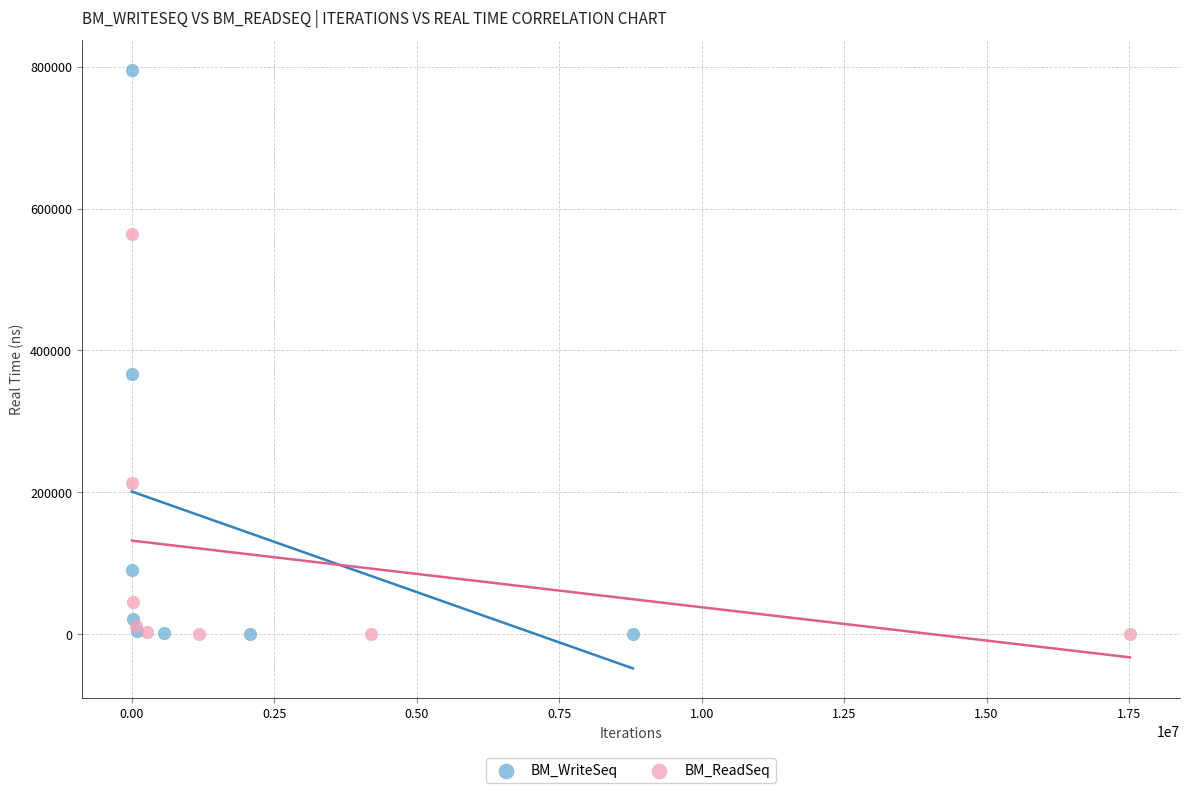

What are all the series names shown in the legend?

BM_WriteSeq, BM_ReadSeq